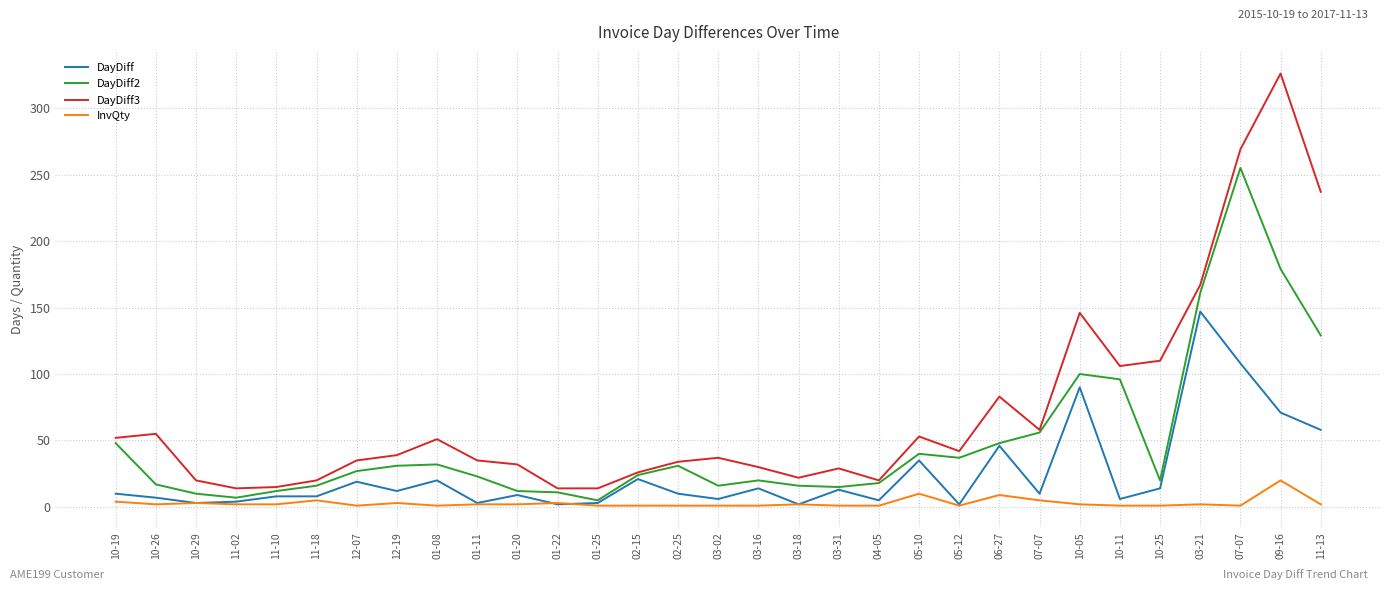

Is this an area chart (filled region under the line)?

No